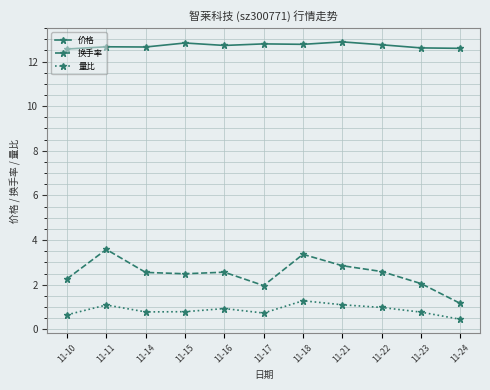

What is the average value of the 价格 series?

12.7